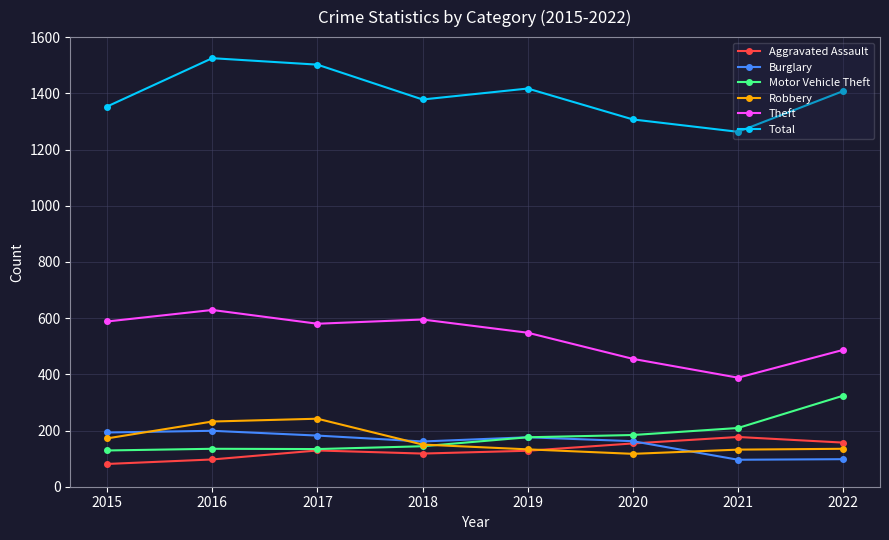

What is the difference between the highest and lowest values at 2016?

1428